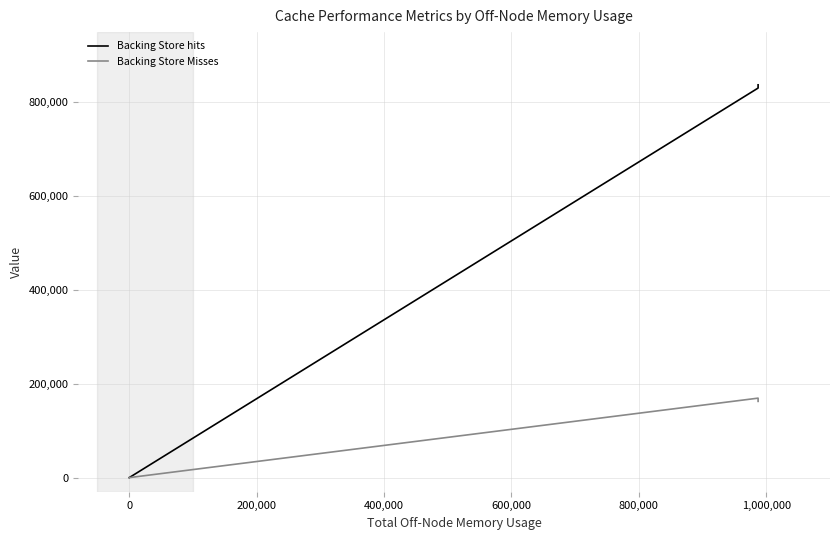

Reading right to left, what are all the values shown in this chart?

Backing Store hits: 837622	830706	0	0	0
Backing Store Misses: 162608	169483	0	0	0